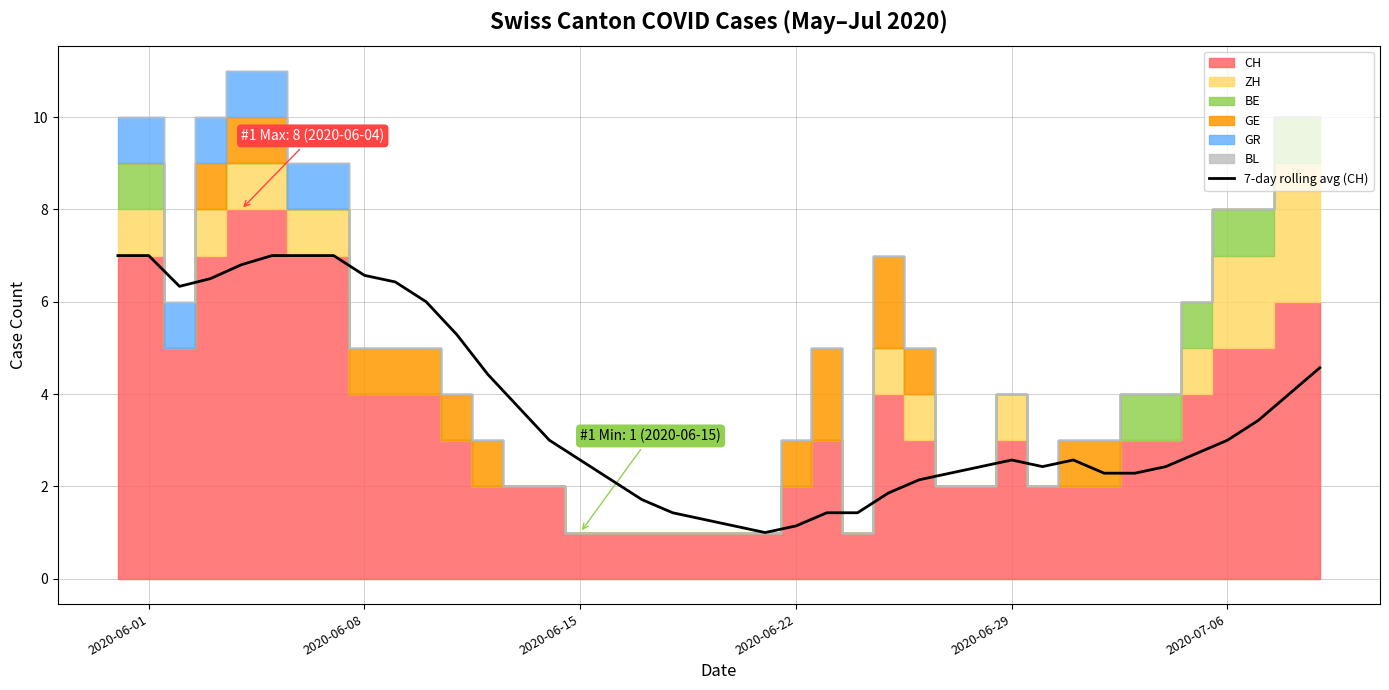

What is the lowest value of the 7-day rolling avg (CH) series?

1.0